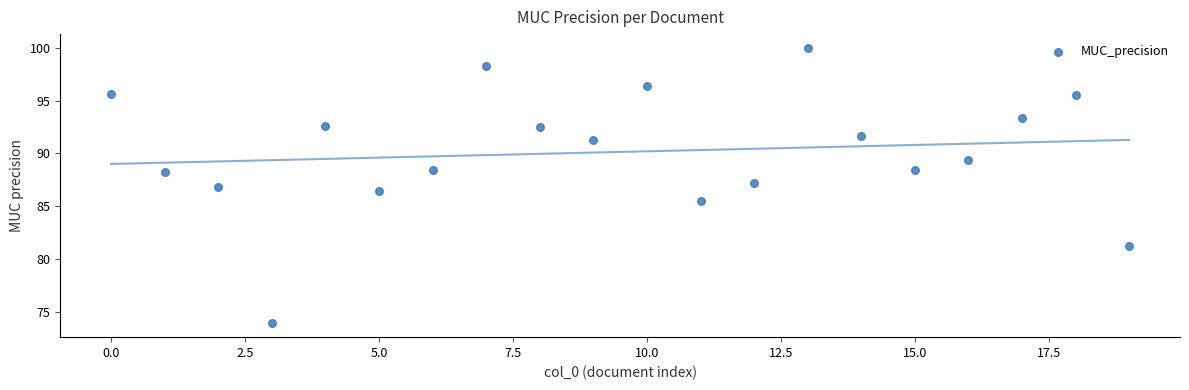

What is the range of Y values (max minus min)?

26.1